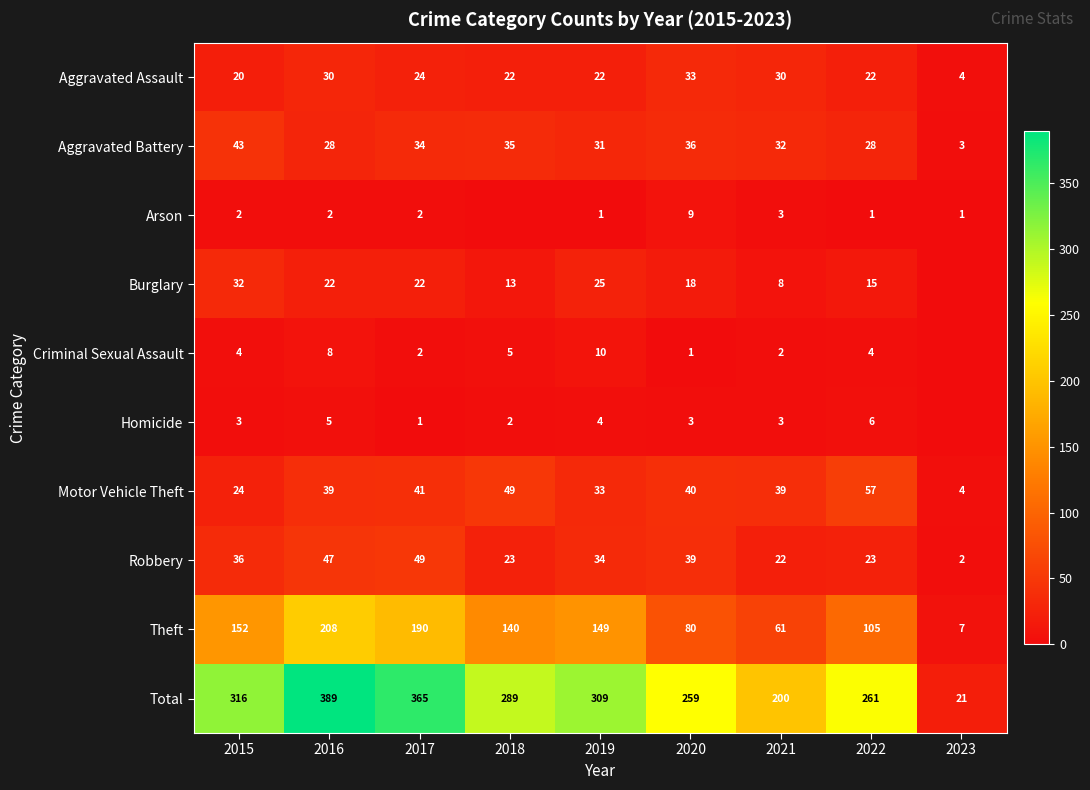

Rank the series at 2022 from highest to lowest value.

Total, Theft, Motor Vehicle Theft, Aggravated Battery, Robbery, Aggravated Assault, Burglary, Homicide, Criminal Sexual Assault, Arson